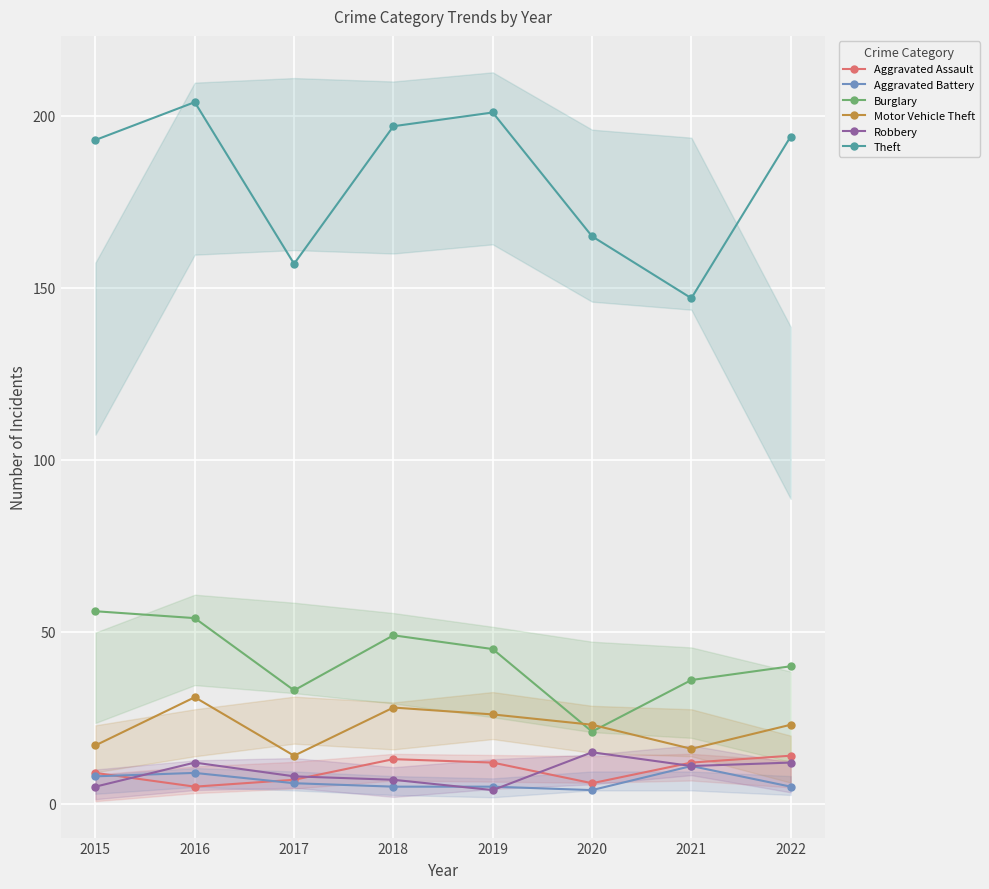

What is the approximate value of Aggravated Assault at 2019?

12